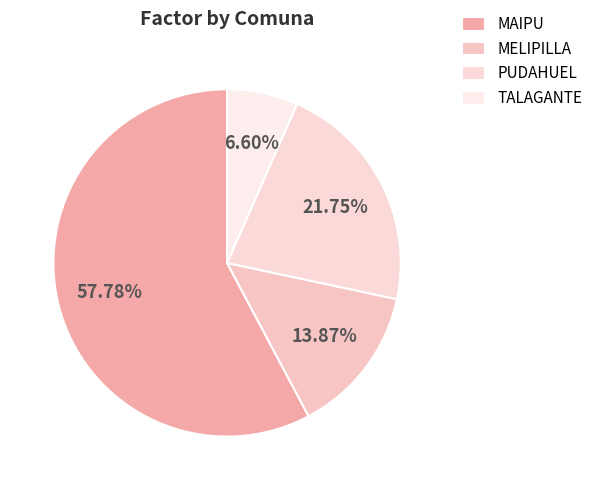

How much of the chart is everything except MELIPILLA?

86.1%